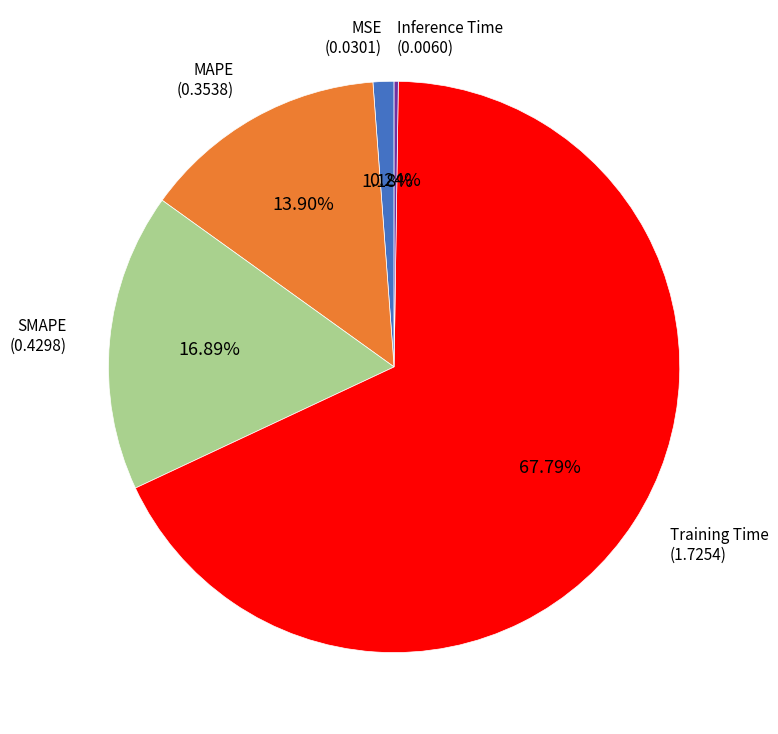

Which slice is the largest?

Training Time